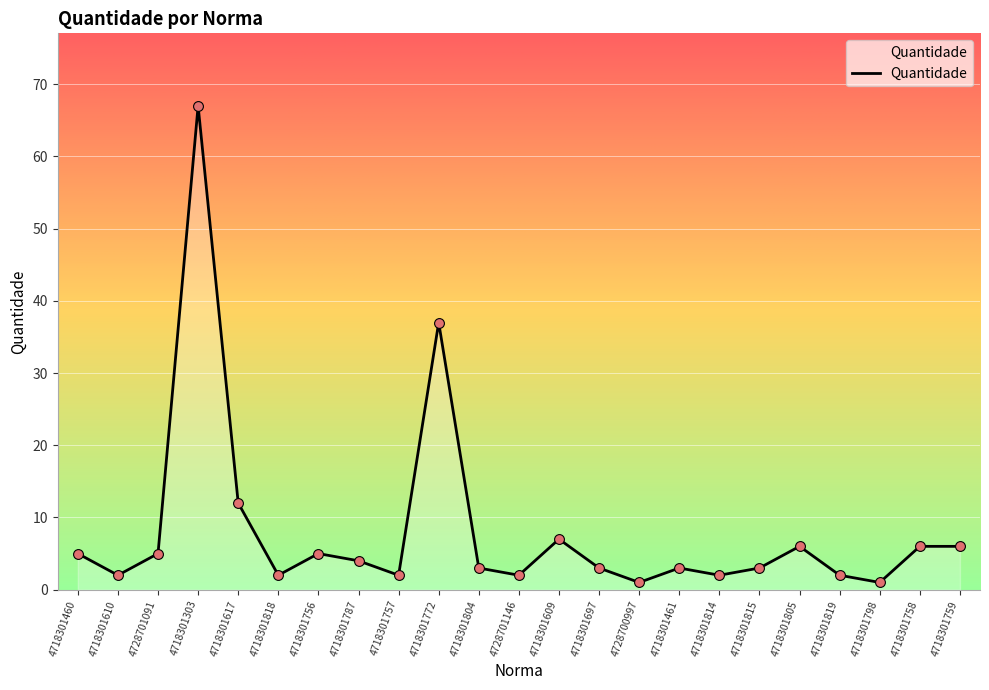

What is the change in value from 4718301814 to 4718301805?

+4